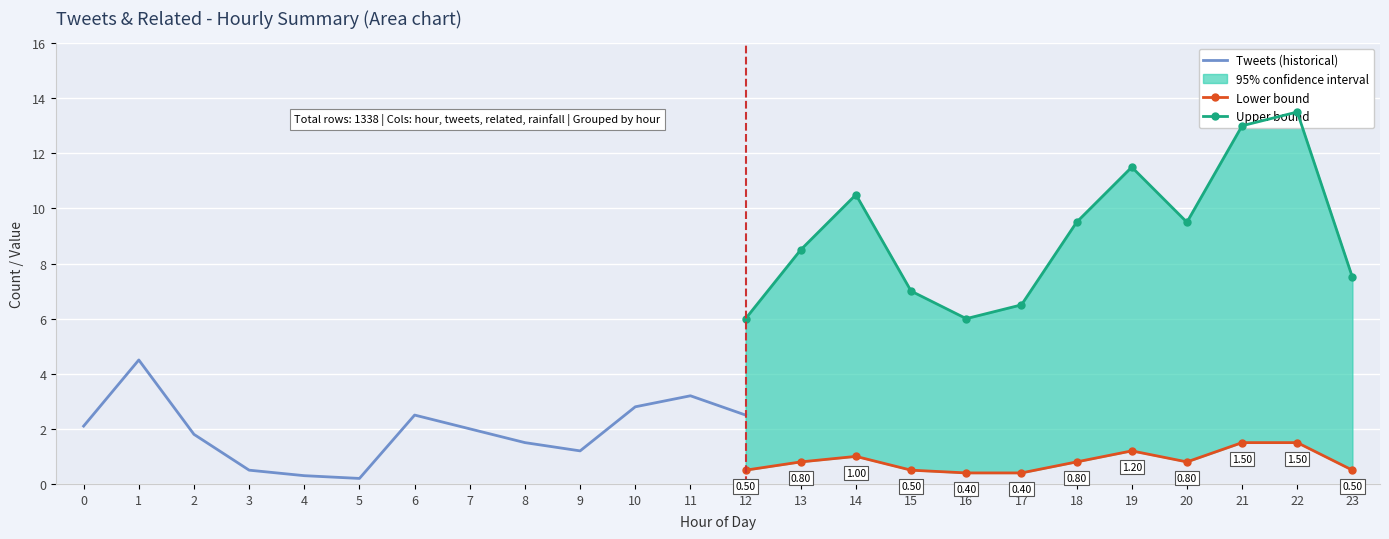

At how many categories does at least one series exceed 12?

2